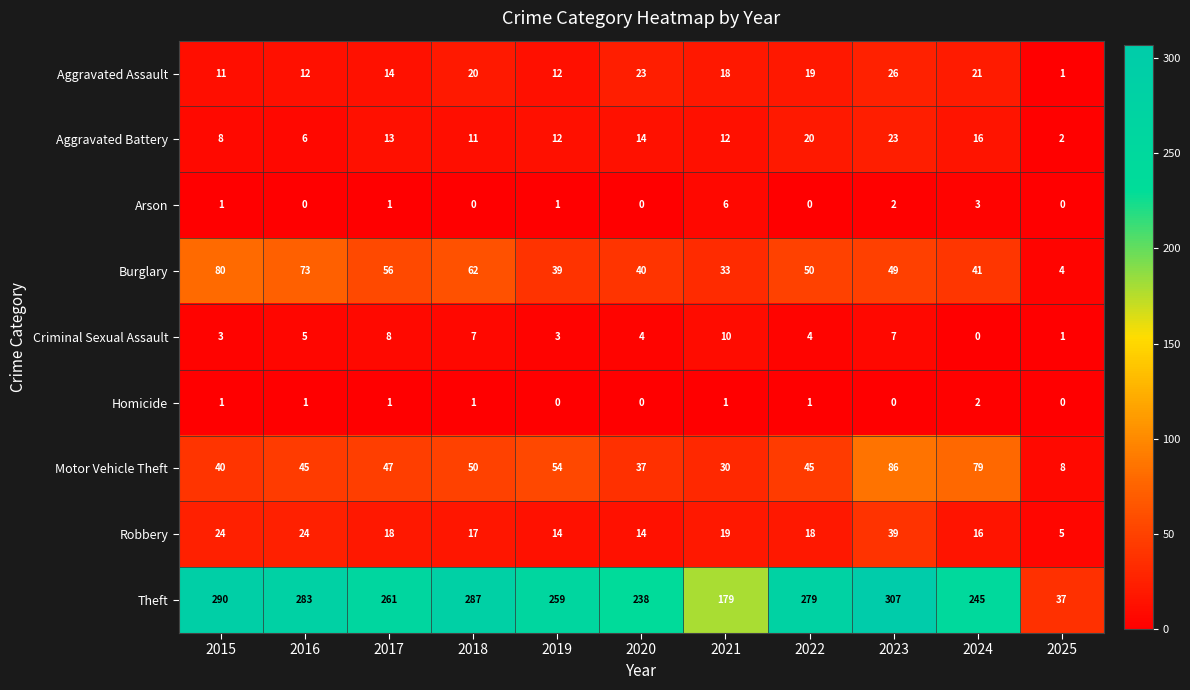

Which series has the largest total across all categories?

Theft